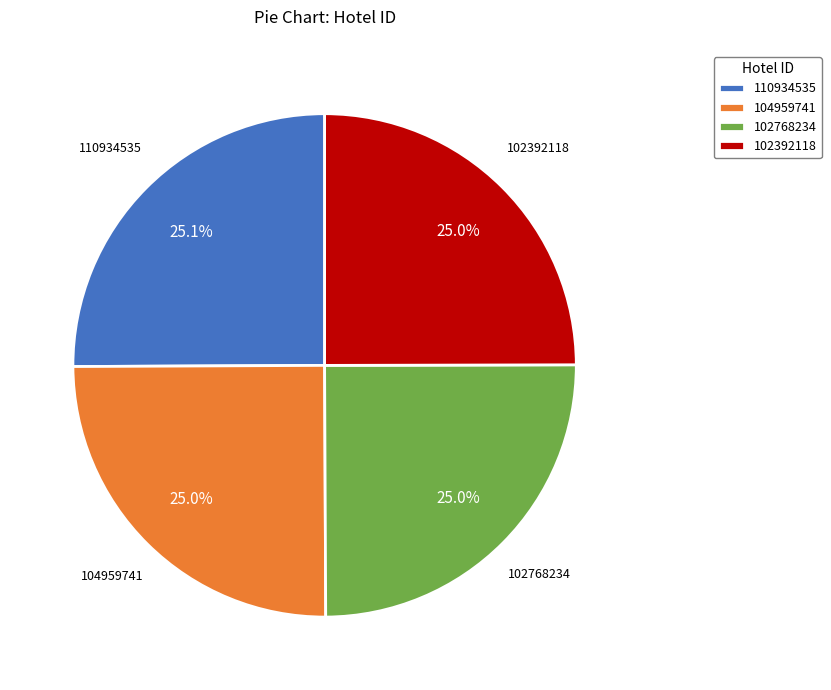

To the nearest percent, what portion does 102768234 represent?

25%